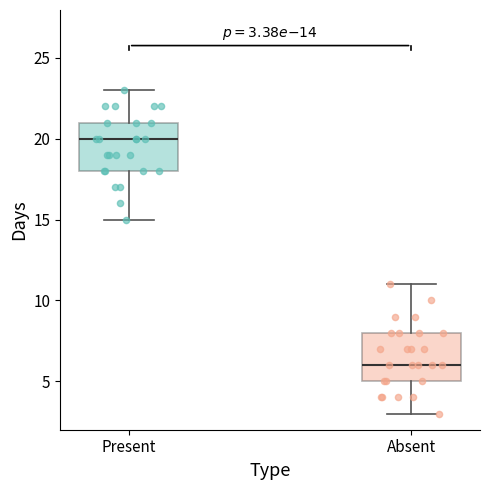

Which box's median line is the highest?

Present